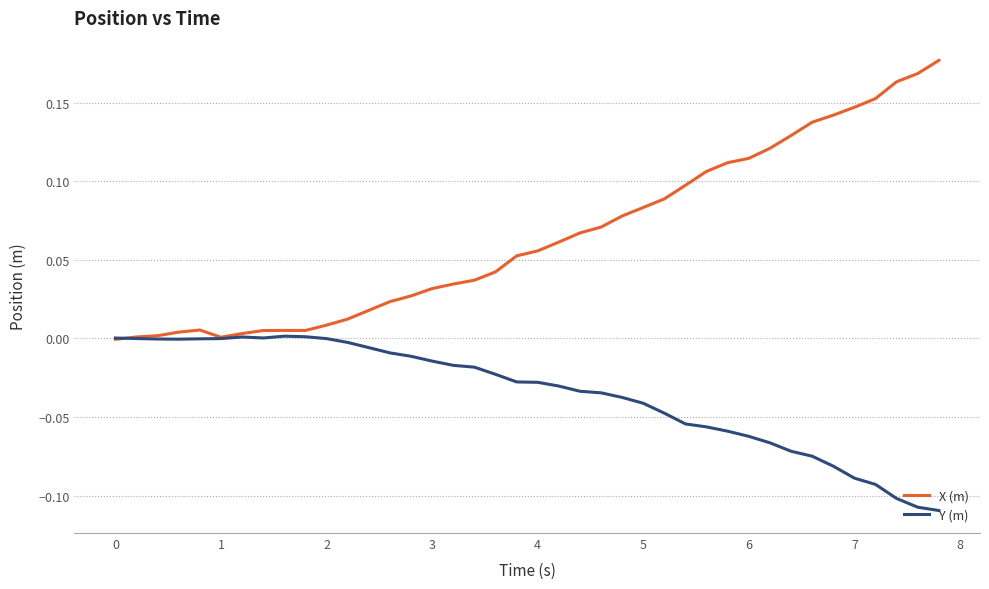

Which series has the largest total across all categories?

X (m)